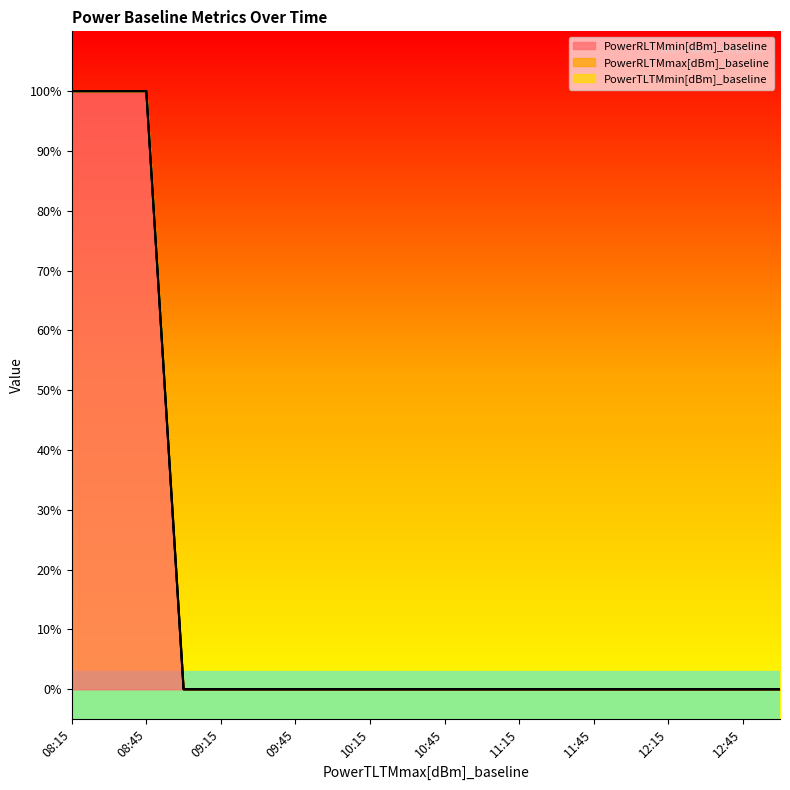

Rank the series at 09:30 from lowest to highest value.

PowerRLTMmin[dBm]_baseline, PowerRLTMmax[dBm]_baseline, PowerTLTMmin[dBm]_baseline